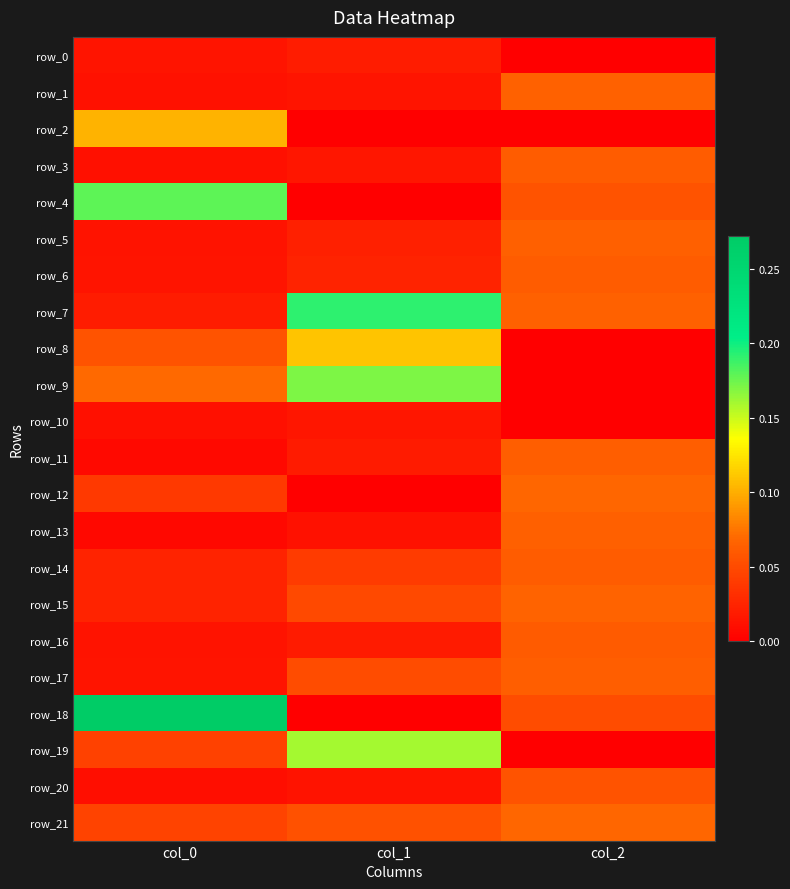

Is it true that row_16 equals 0.0 at col_0?

False